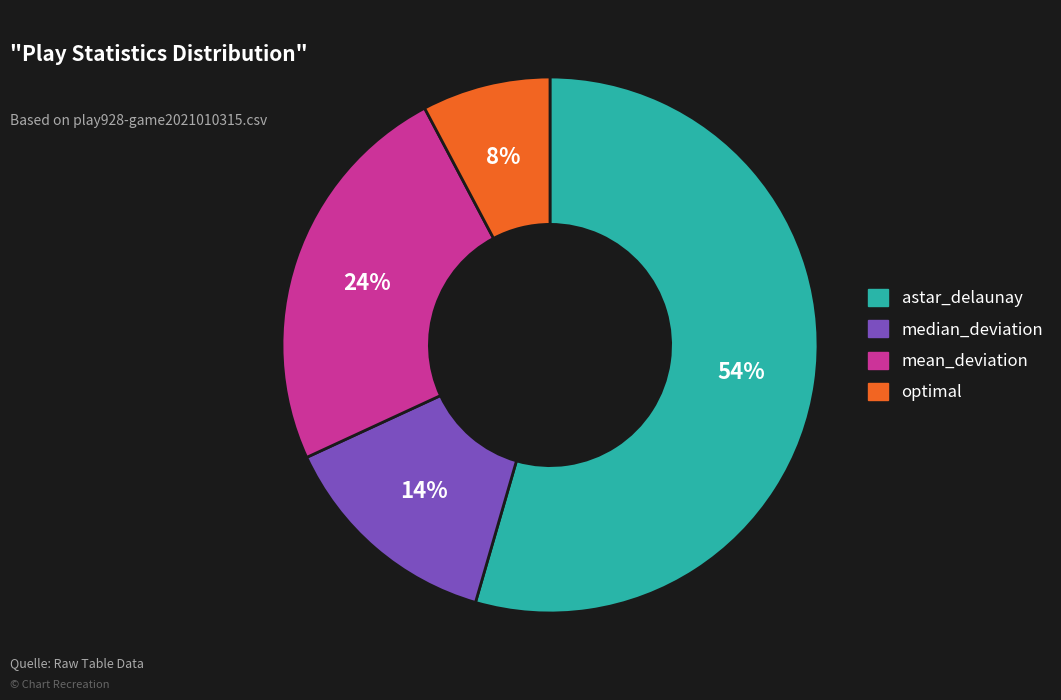

Is astar_delaunay the majority of the pie?

Yes